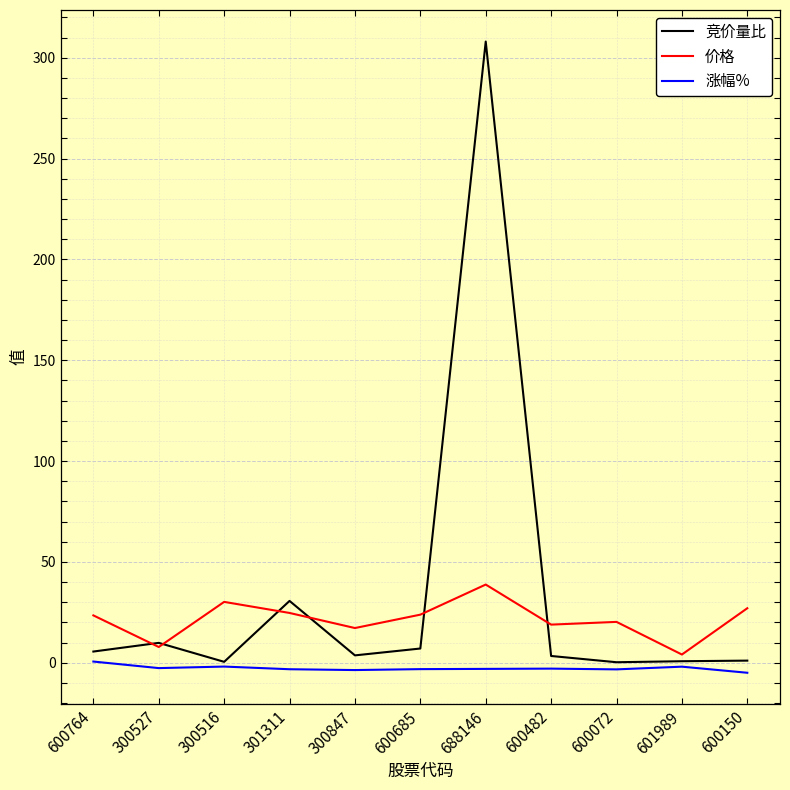

Does the chart display data point markers on the line(s)?

No